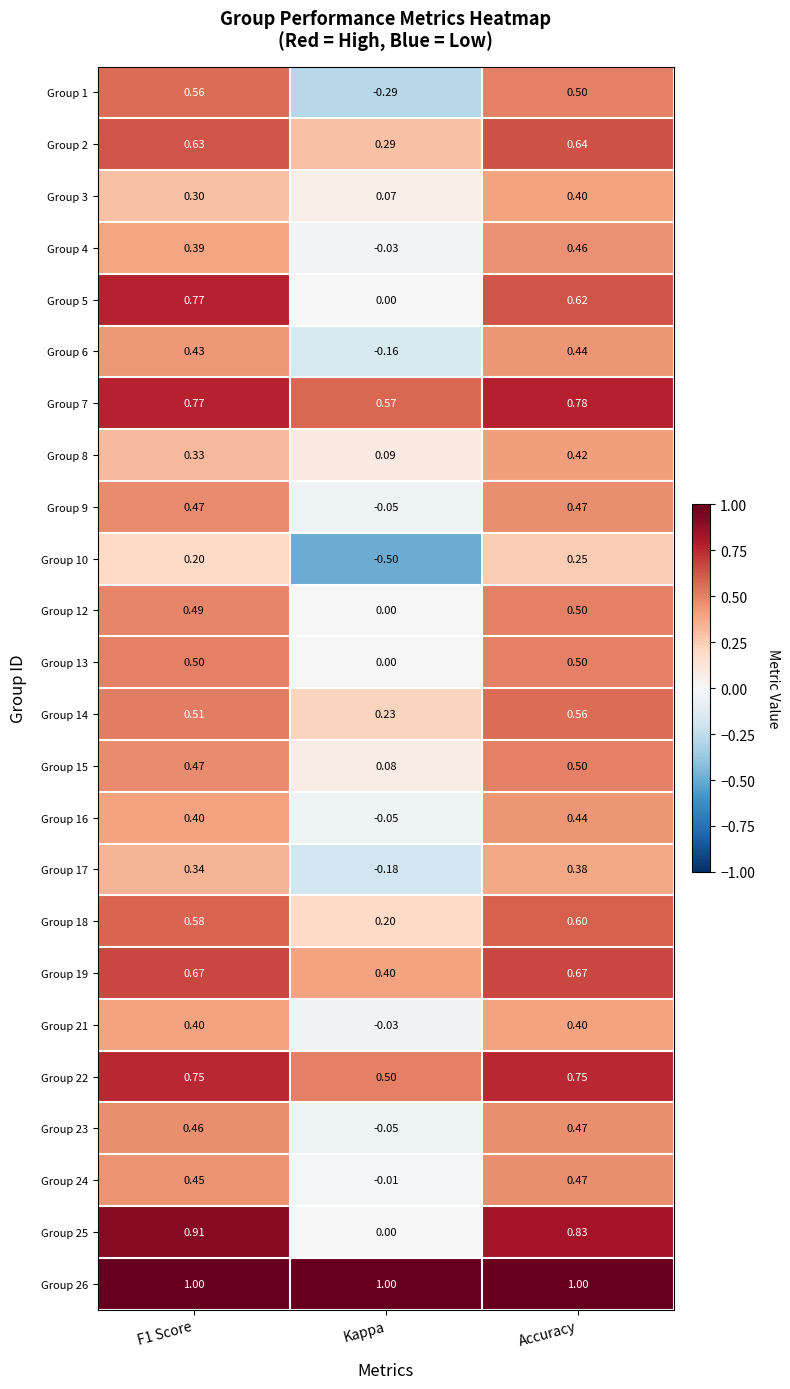

Which category has the lowest value across all series?

Kappa